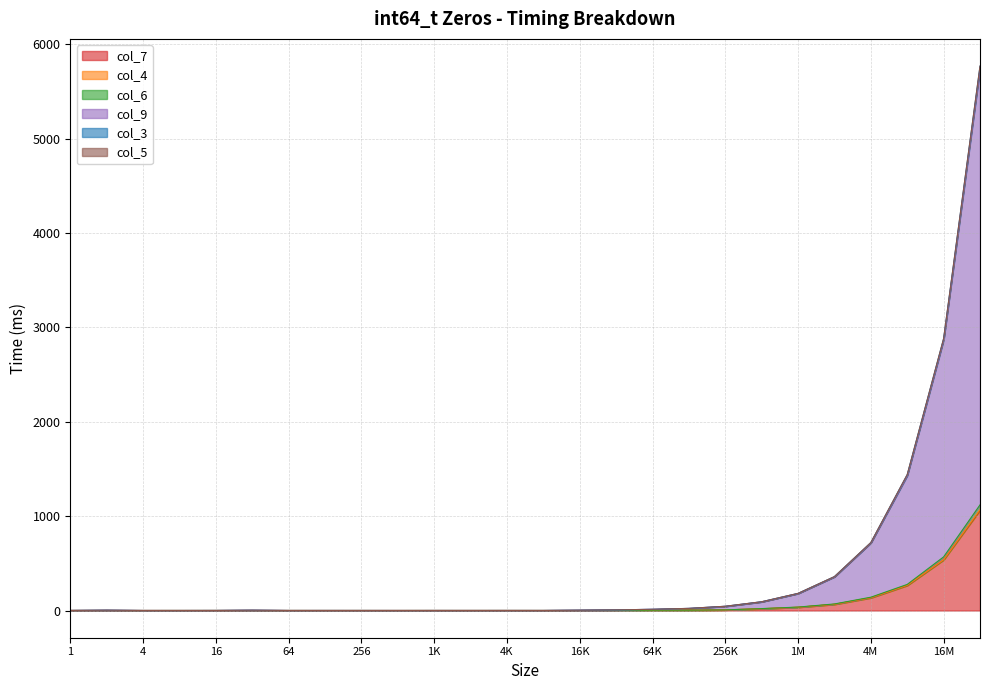

List the labels in order of col_9 value, smallest first.

512, 4, 8, 64, 2048, 1024, 256, 4096, 8192, 16, 128, 1, 32, 16384, 2, 32768, 65536, 131072, 262144, 524288, 1048576, 2097152, 4194304, 8388608, 16777216, 33554432